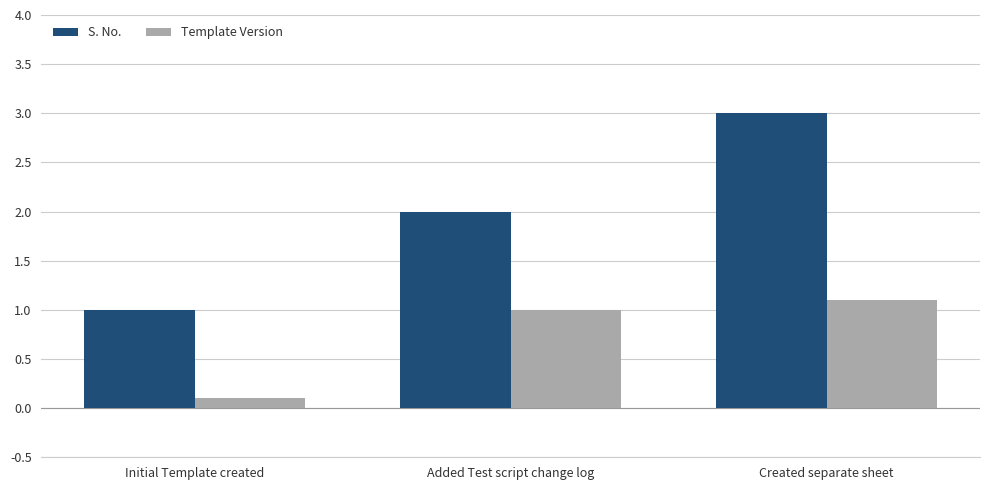

Is the value of S. No. at Created separate sheet greater than the value of Template Version at Initial Template created?

Yes